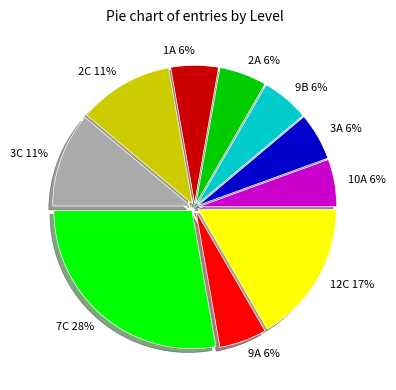

To the nearest percent, what is the average slice percentage?

10%